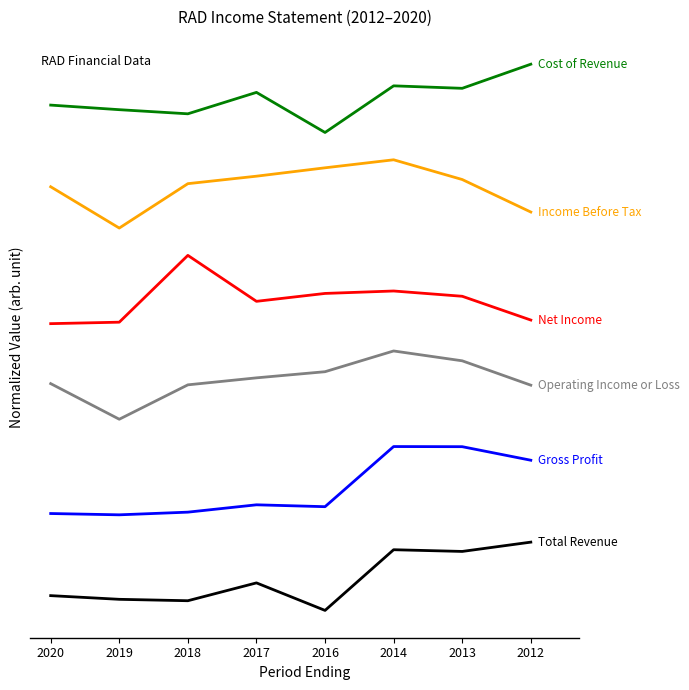

Does the chart have visible grid lines?

No